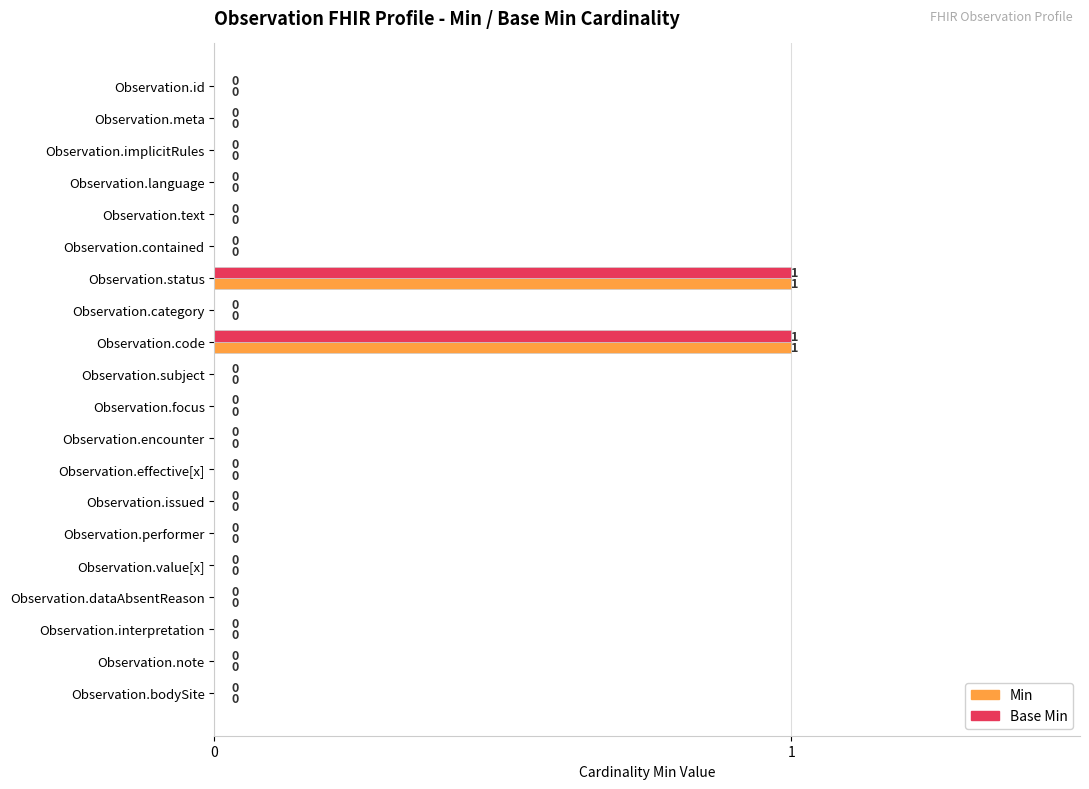

Is it true that Base Min equals 1 at Observation.status?

True